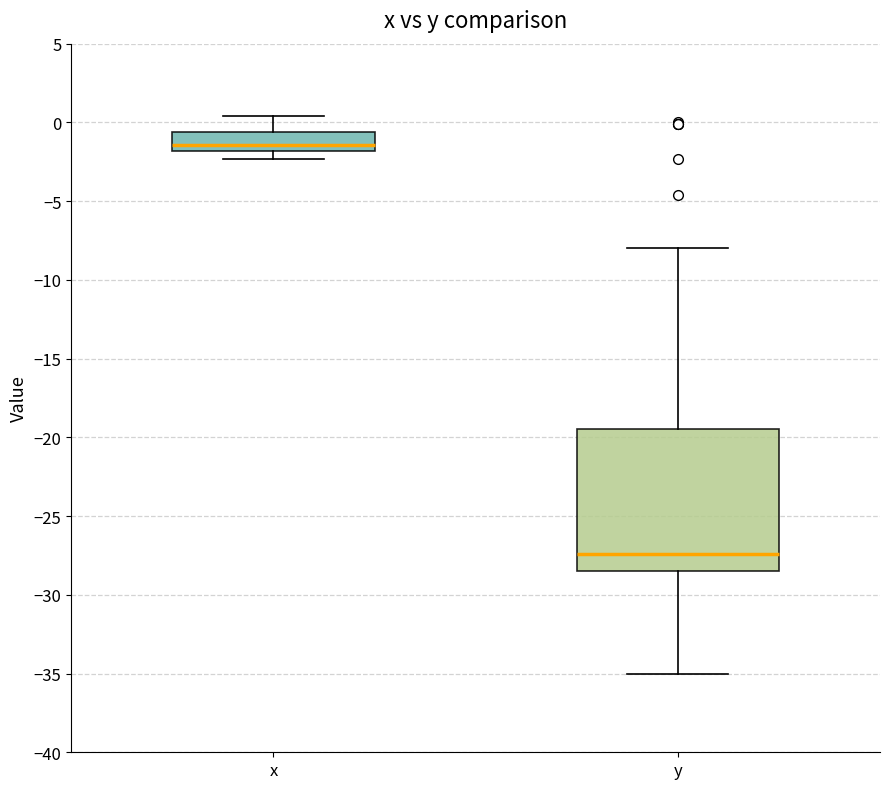

Comparing the boxes themselves (not the whiskers), which one is the tallest?

y